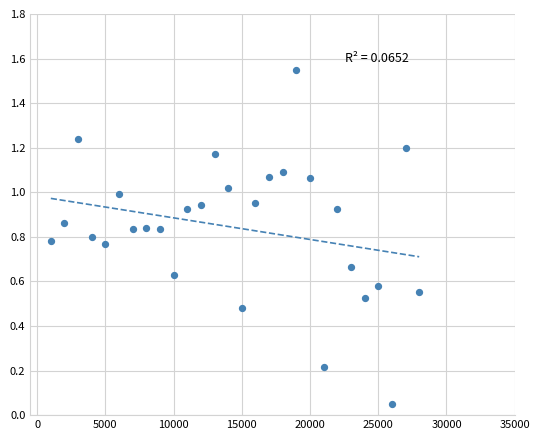

What is the range of Y values (max minus min)?

1.5